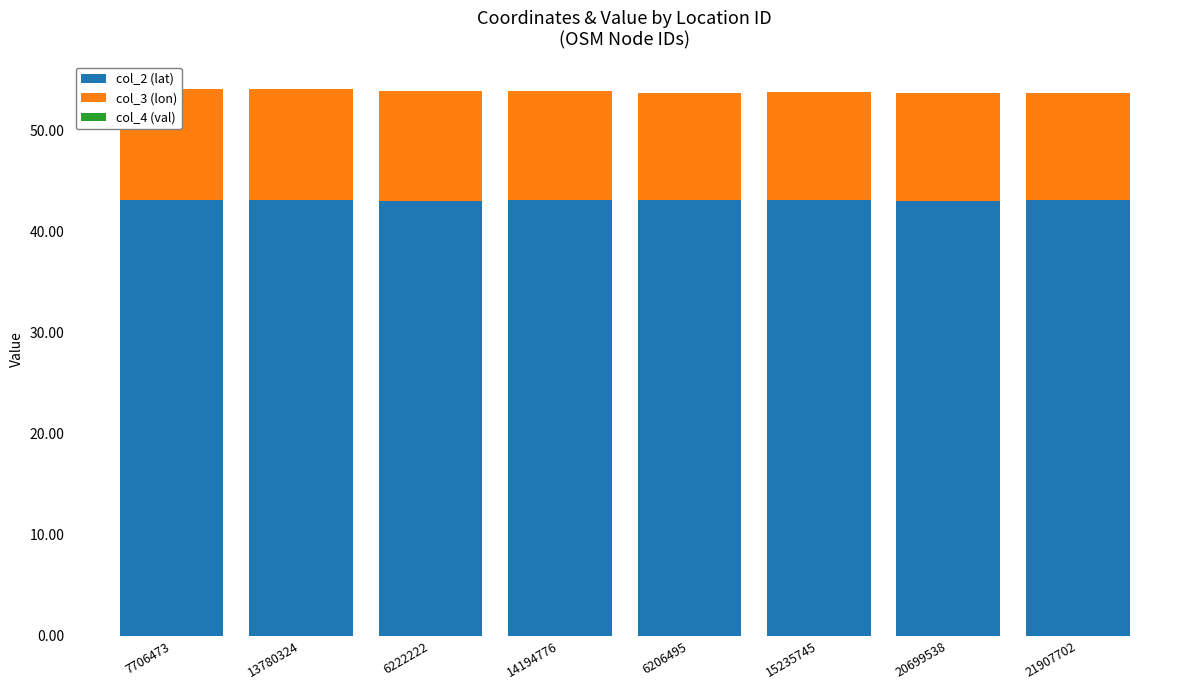

The col_2 (lat) series shows 74.2 at 15235745. True or false?

False